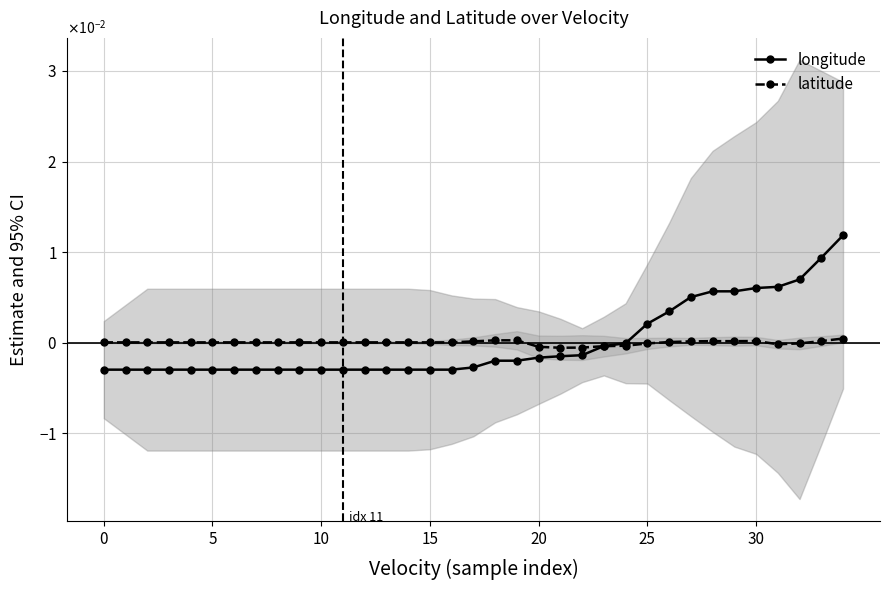

How many data points in latitude are above 0?

27